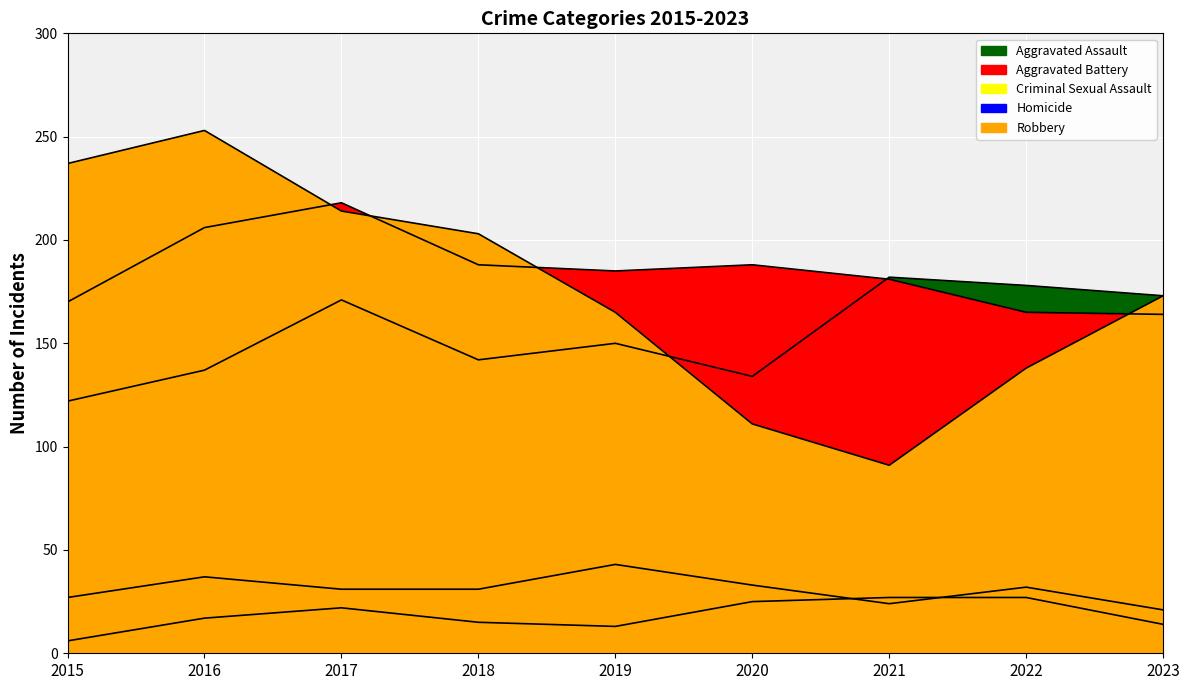

At which category is the sum across all series the highest?

2017